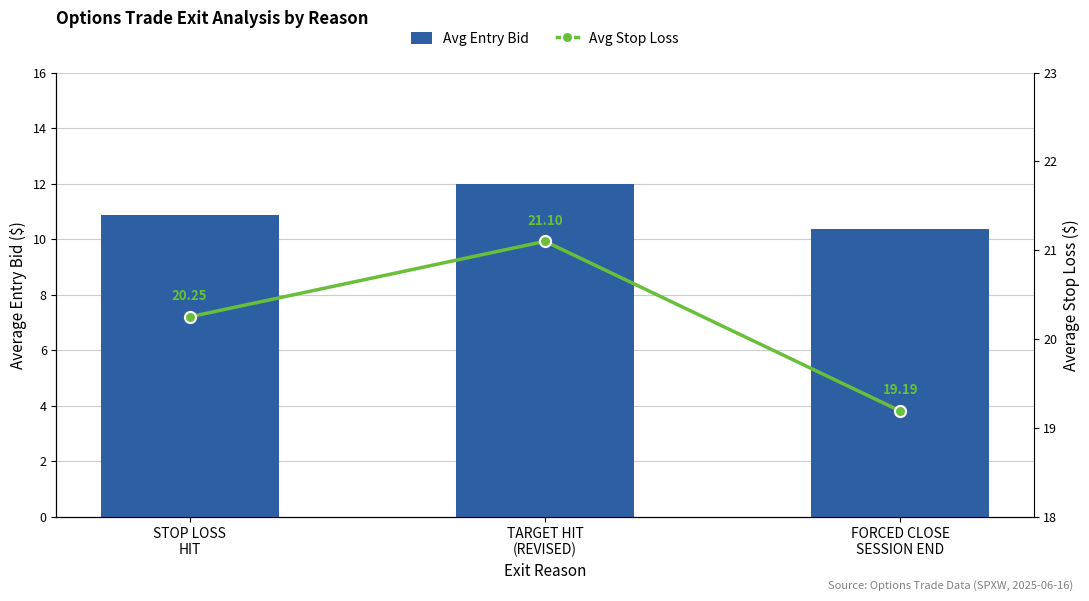

Reading left to right, list all the values displayed in this chart.

Avg Entry Bid: STOP LOSS
HIT=10.9	TARGET HIT
(REVISED)=12.0	FORCED CLOSE
SESSION END=10.4
Avg Stop Loss: STOP LOSS
HIT=20.2	TARGET HIT
(REVISED)=21.1	FORCED CLOSE
SESSION END=19.2